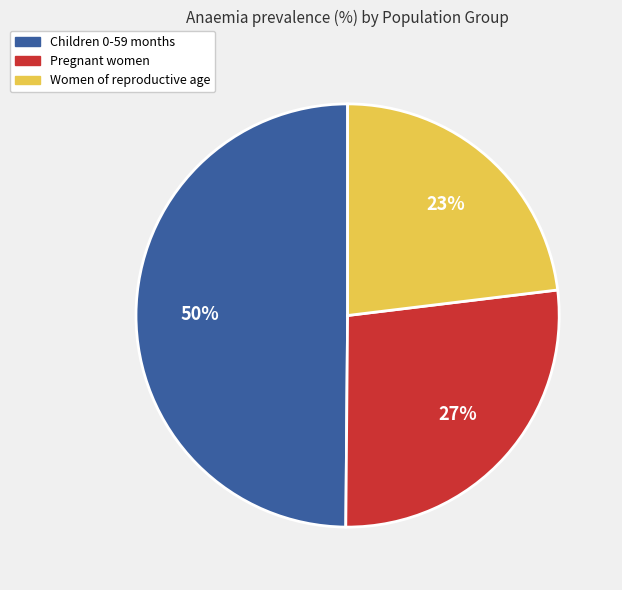

Does Pregnant women account for over 50% of the chart?

No